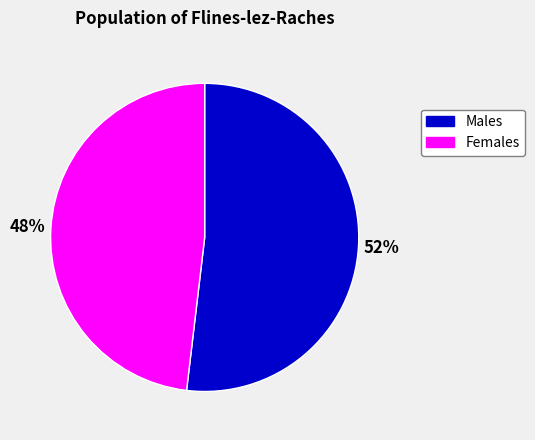

To the nearest percent, what is the average slice percentage?

50%